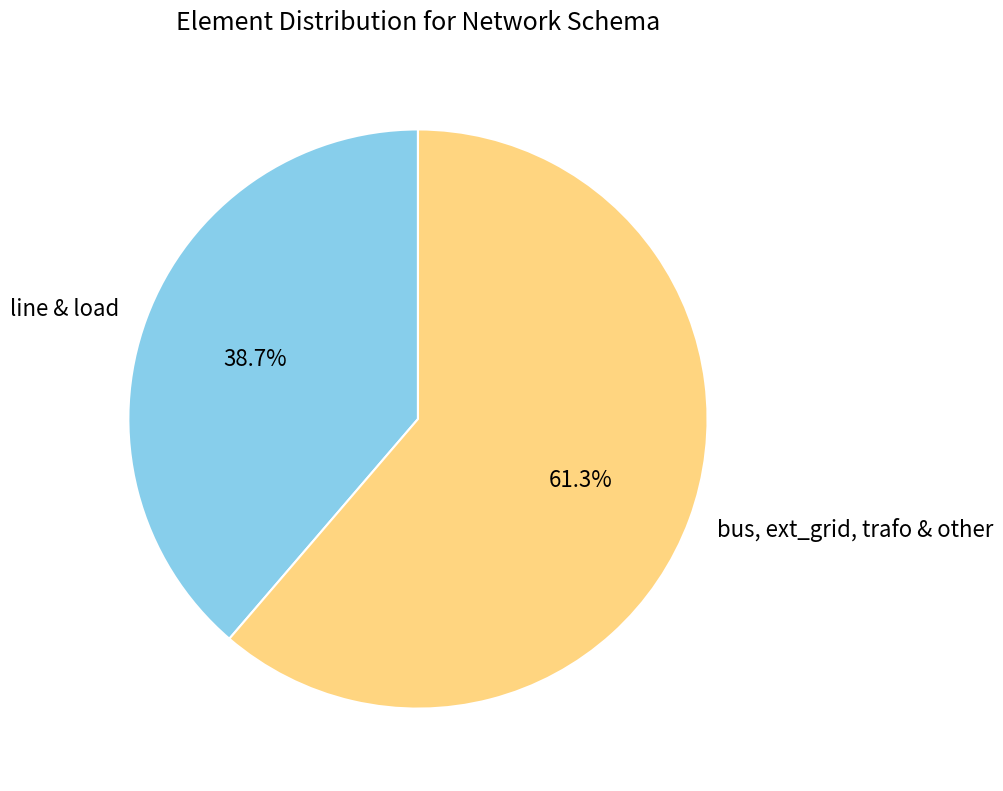

What is the ratio of the value at line & load to the value at bus, ext_grid, trafo & other?

0.6